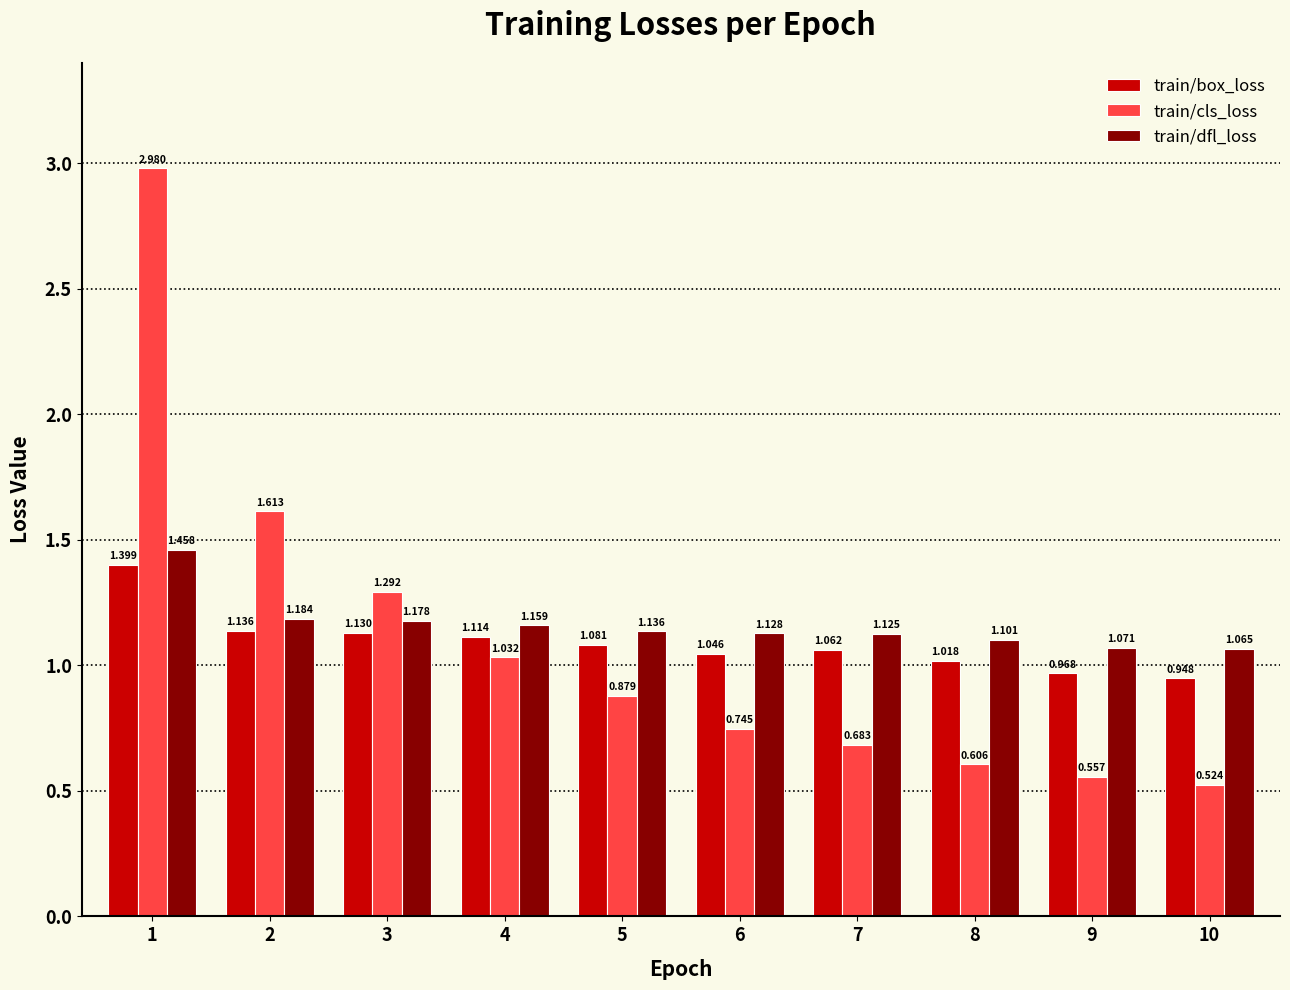

Is it true that train/dfl_loss equals 1.1 at 9?

True